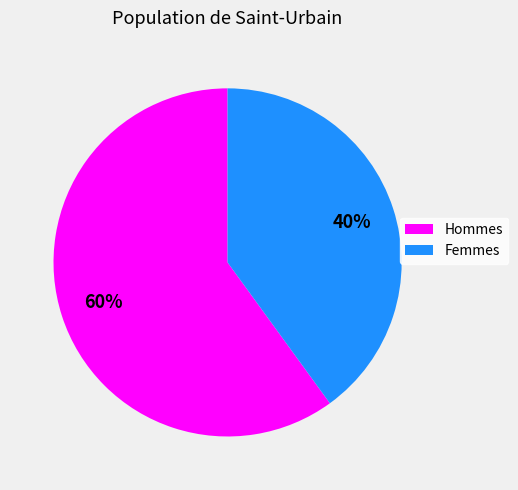

To the nearest percent, what is the average slice percentage?

50%